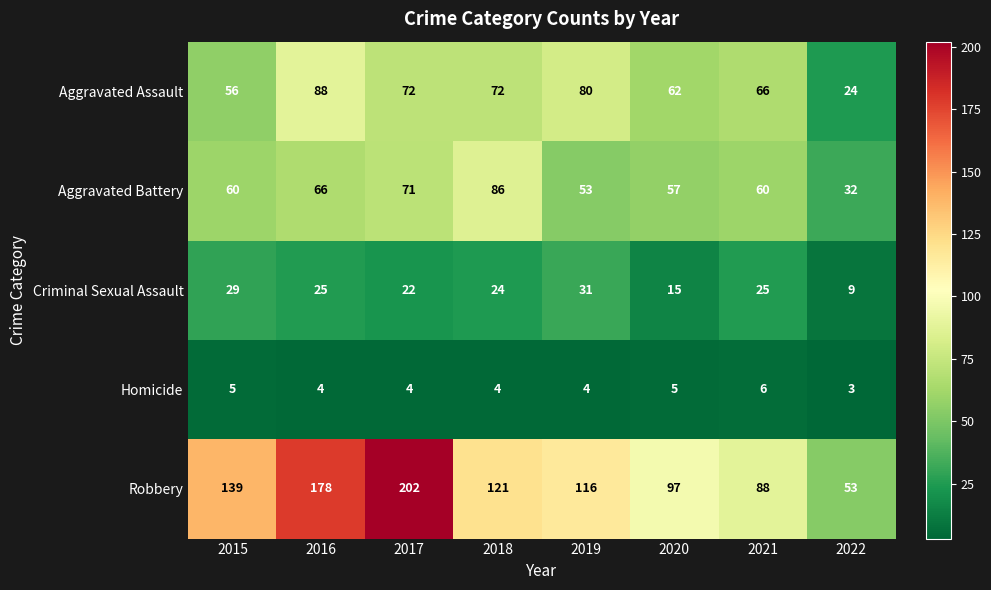

What value does the Criminal Sexual Assault series have at 2022, to the nearest 5?

10